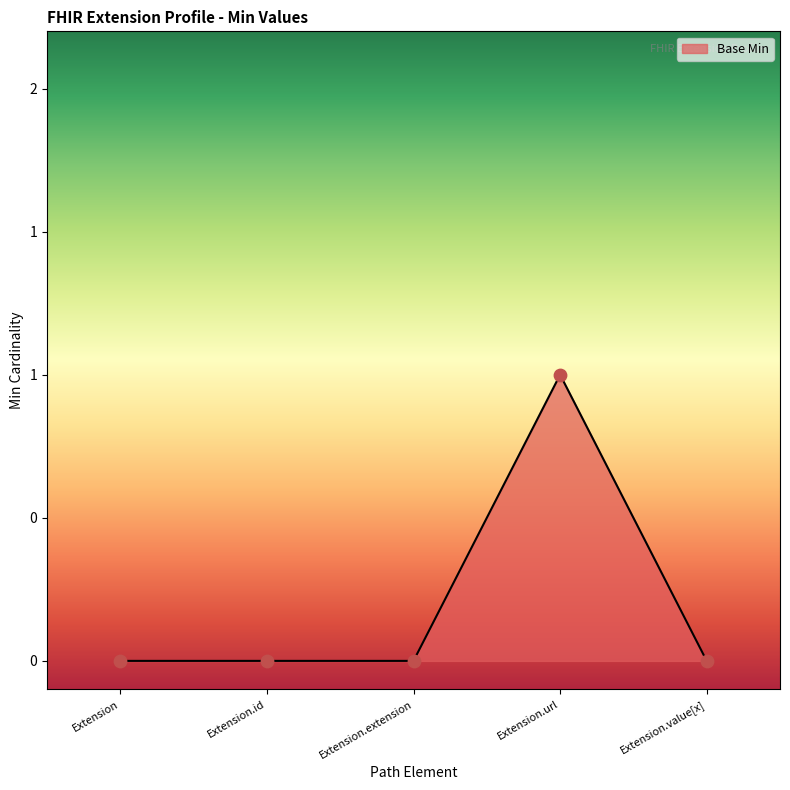

Does the chart have visible grid lines?

No